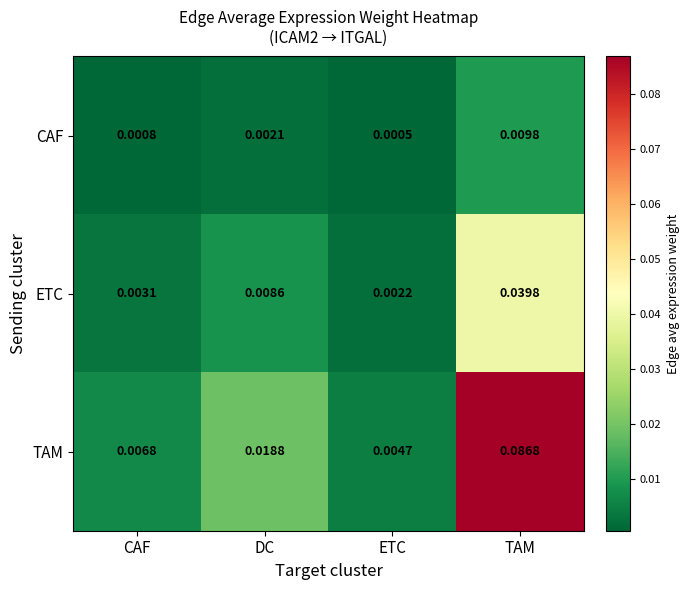

At how many categories does at least one series exceed 0?

4